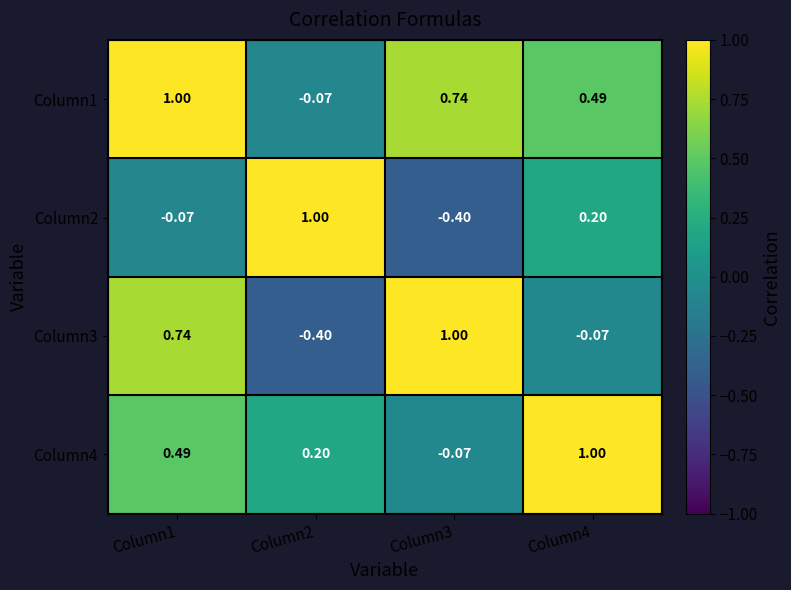

Between Column1 and Column3, which series saw the biggest shift?

Column4